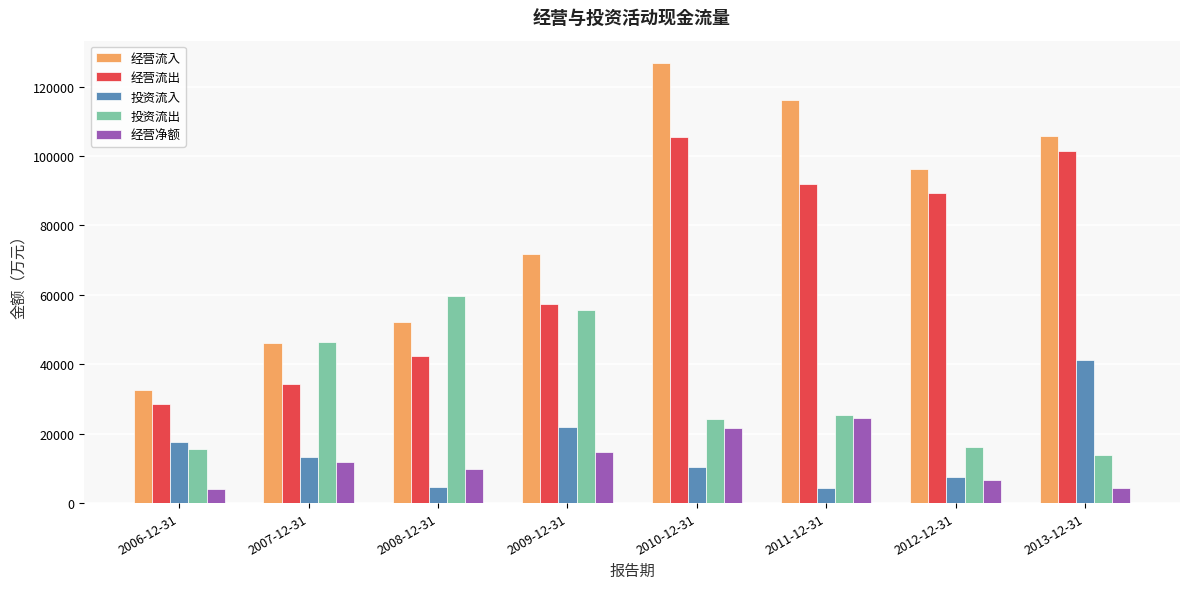

Count the number of data series in this chart.

5